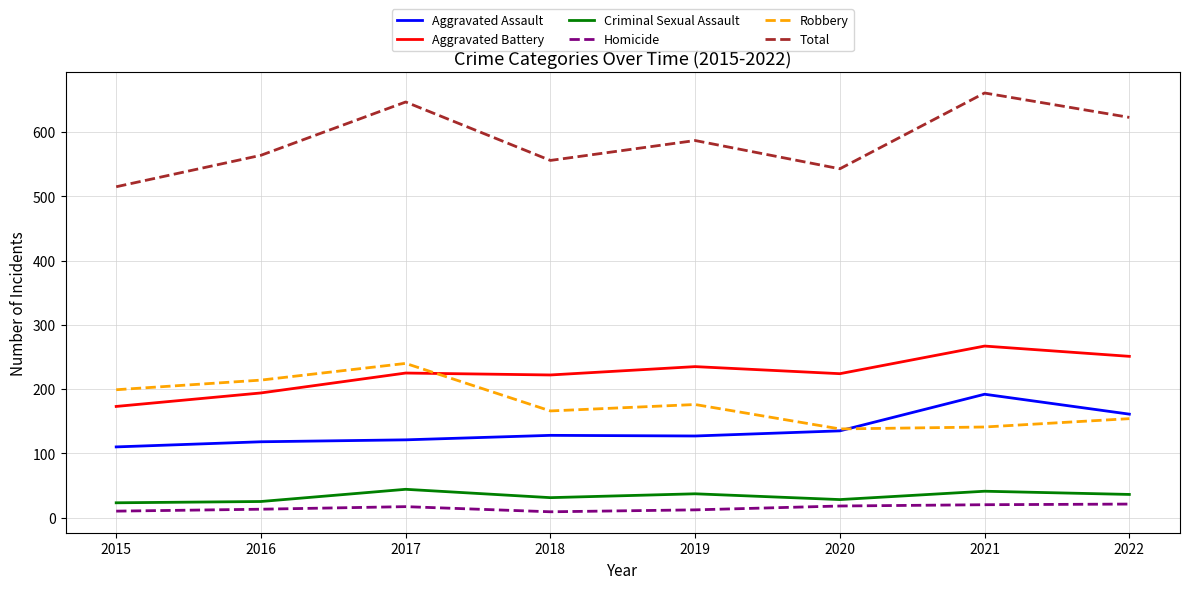

What is the difference between the second highest and minimum values in the Total series?

132